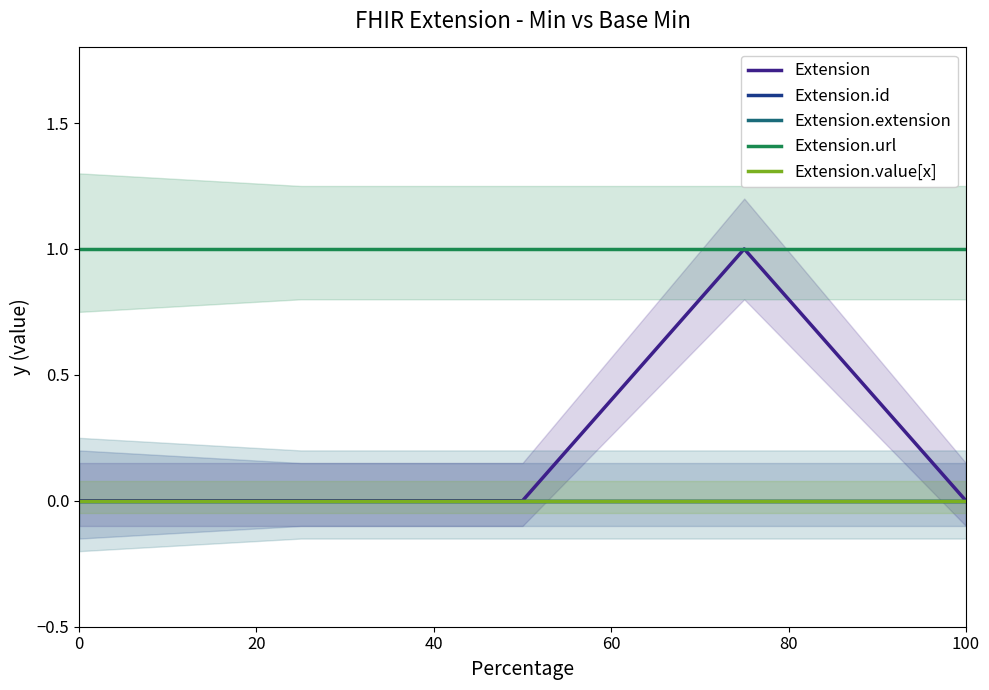

True or false: Extension.value[x] has a value of 0 at 40.

True